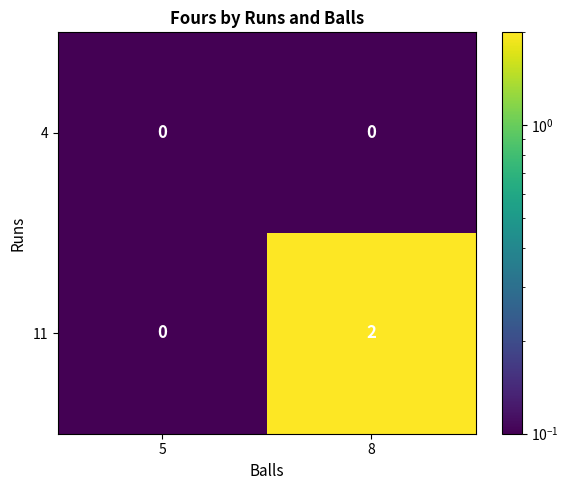

What is the difference between the highest and lowest values at 8?

2